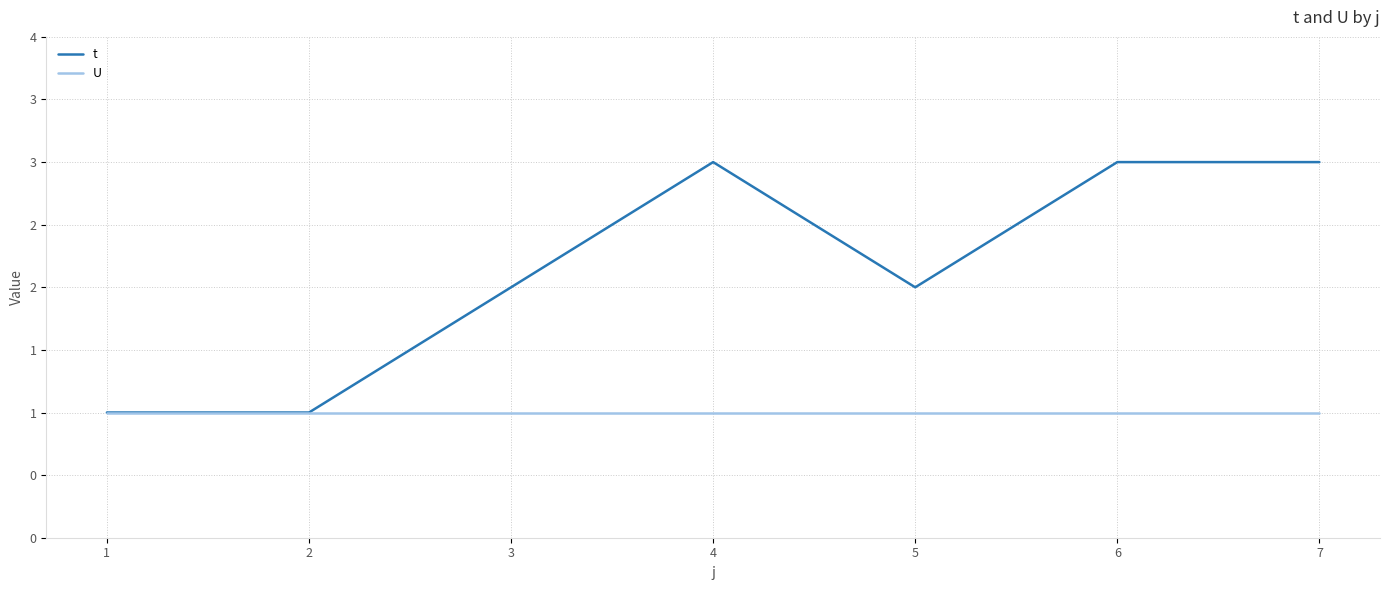

Is it true that U equals 2 at 1?

False